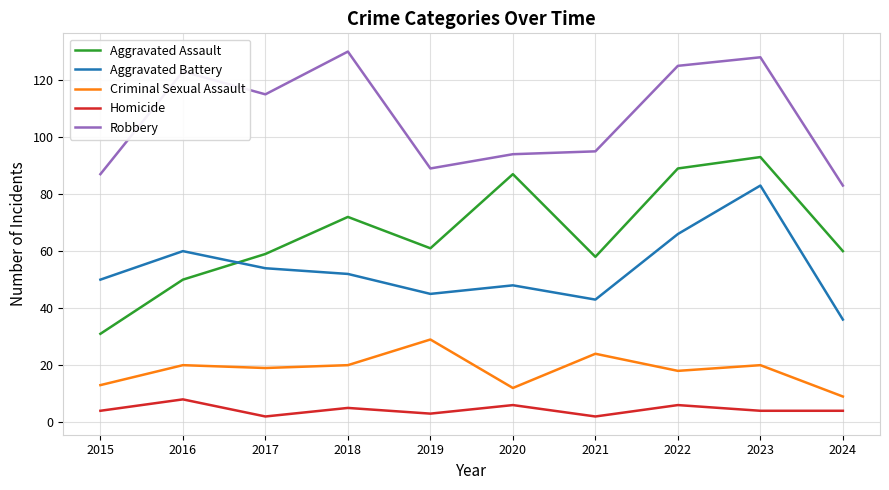

Rank the series at 2015 from highest to lowest value.

Robbery, Aggravated Battery, Aggravated Assault, Criminal Sexual Assault, Homicide